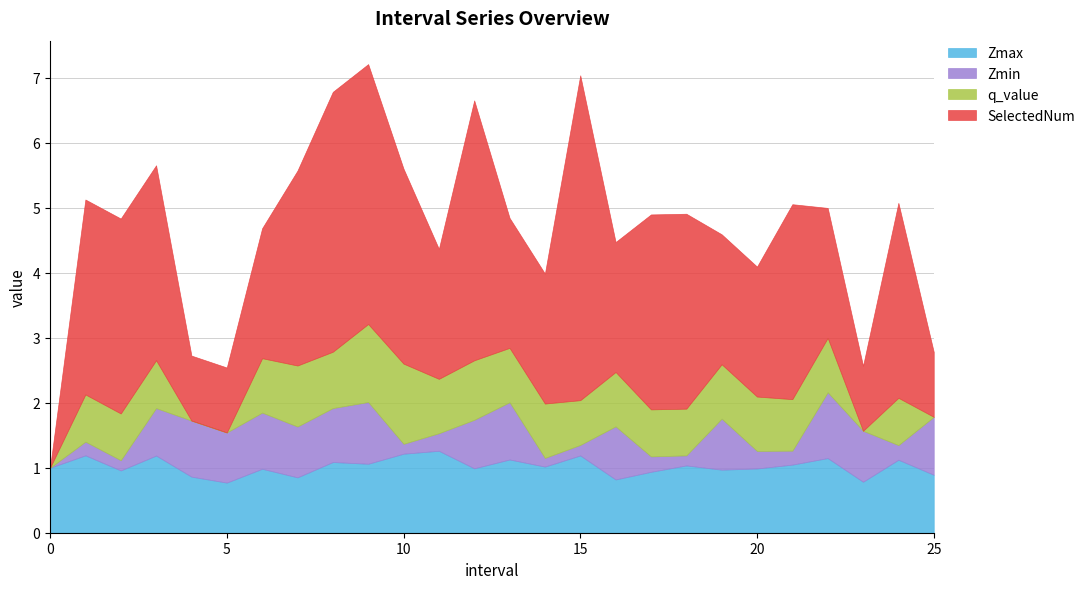

What is the sum of the q_value values at 25 and 19?

0.8